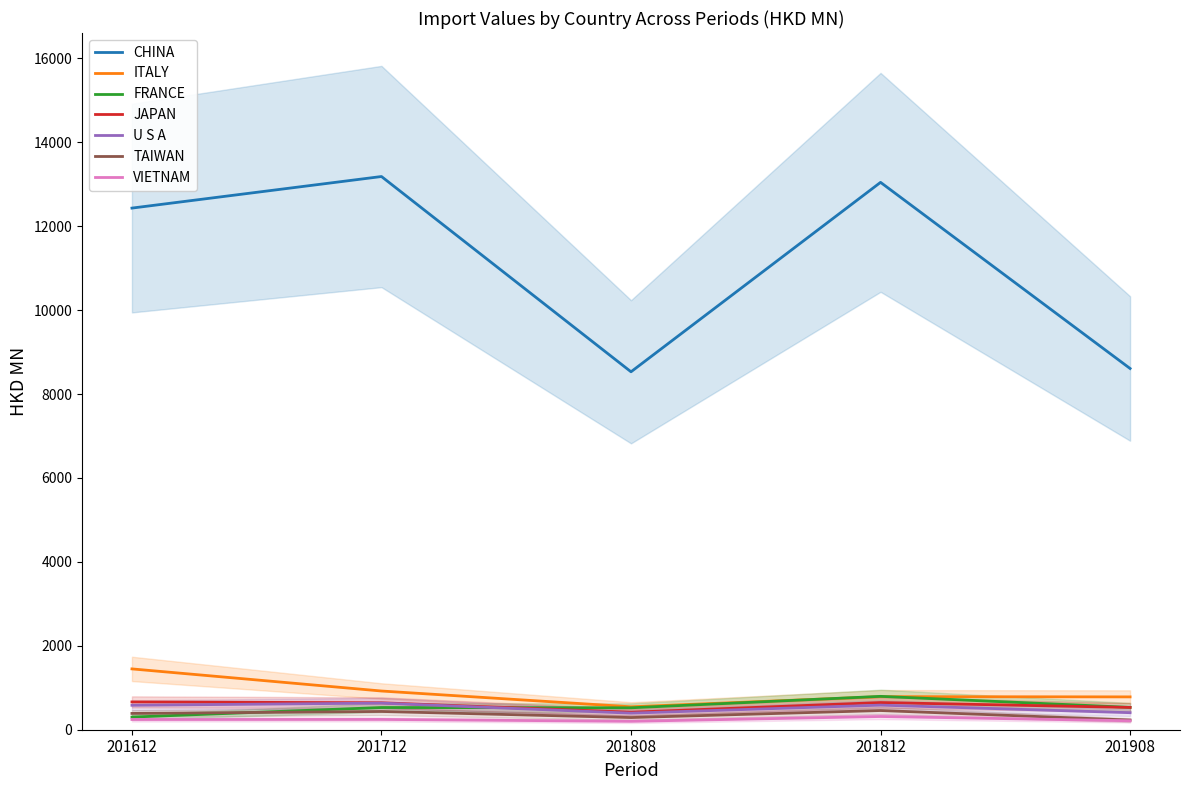

What value does the 201712 series have at U S A?

634.3